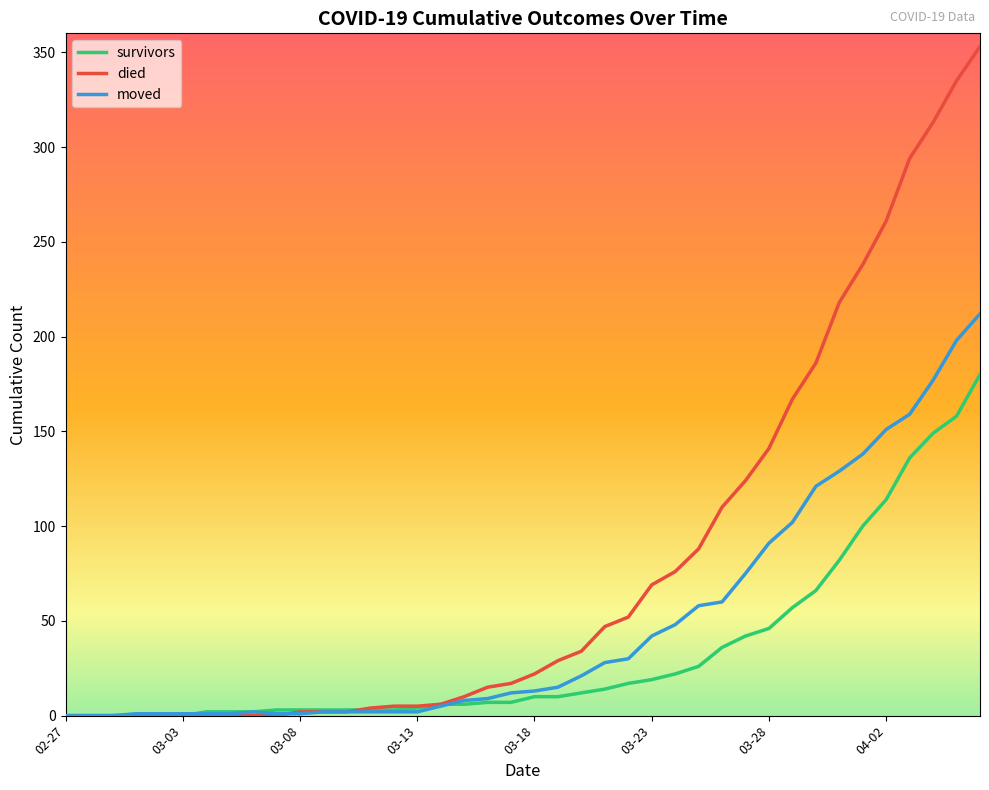

What is the maximum value shown in the chart?

353